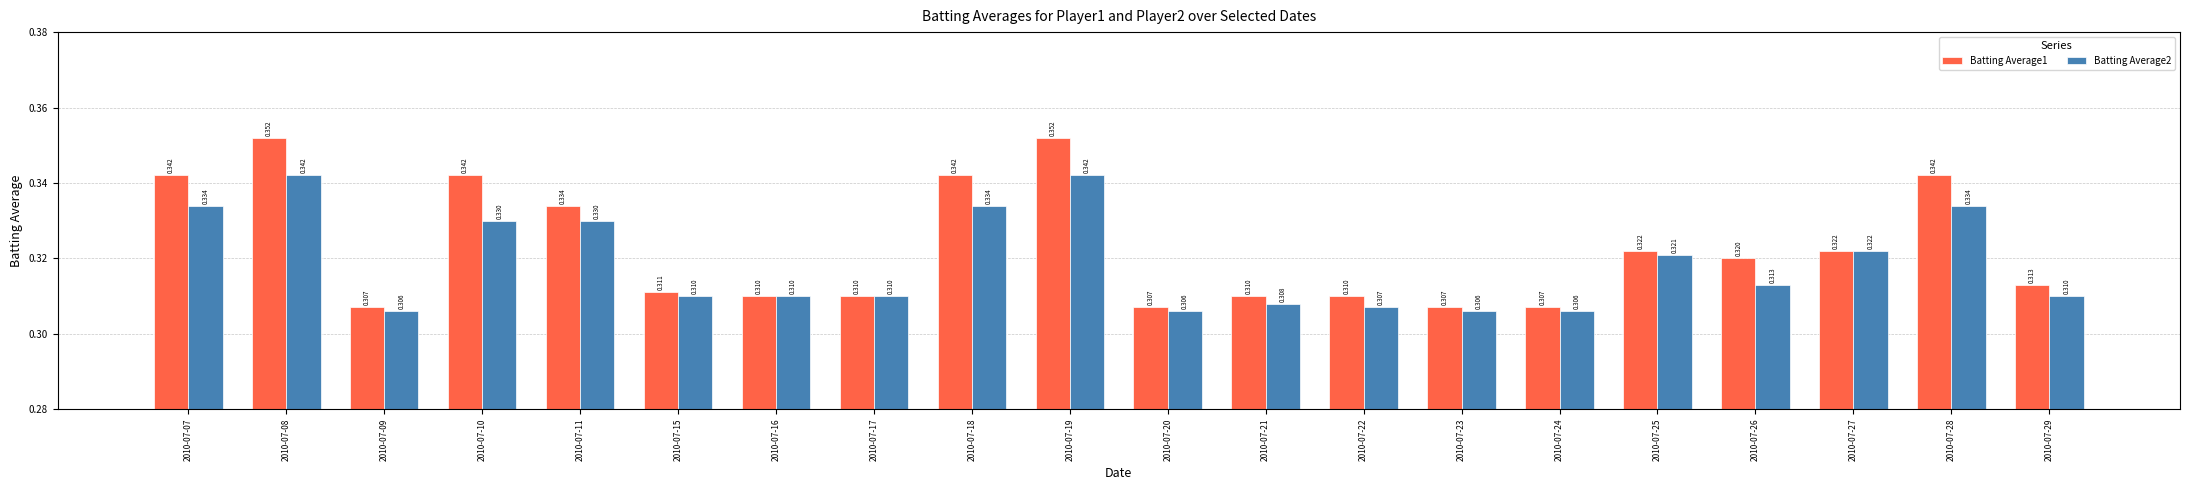

Is the value of Batting Average1 at 2010-07-25 greater than the value of Batting Average2 at 2010-07-20?

Yes